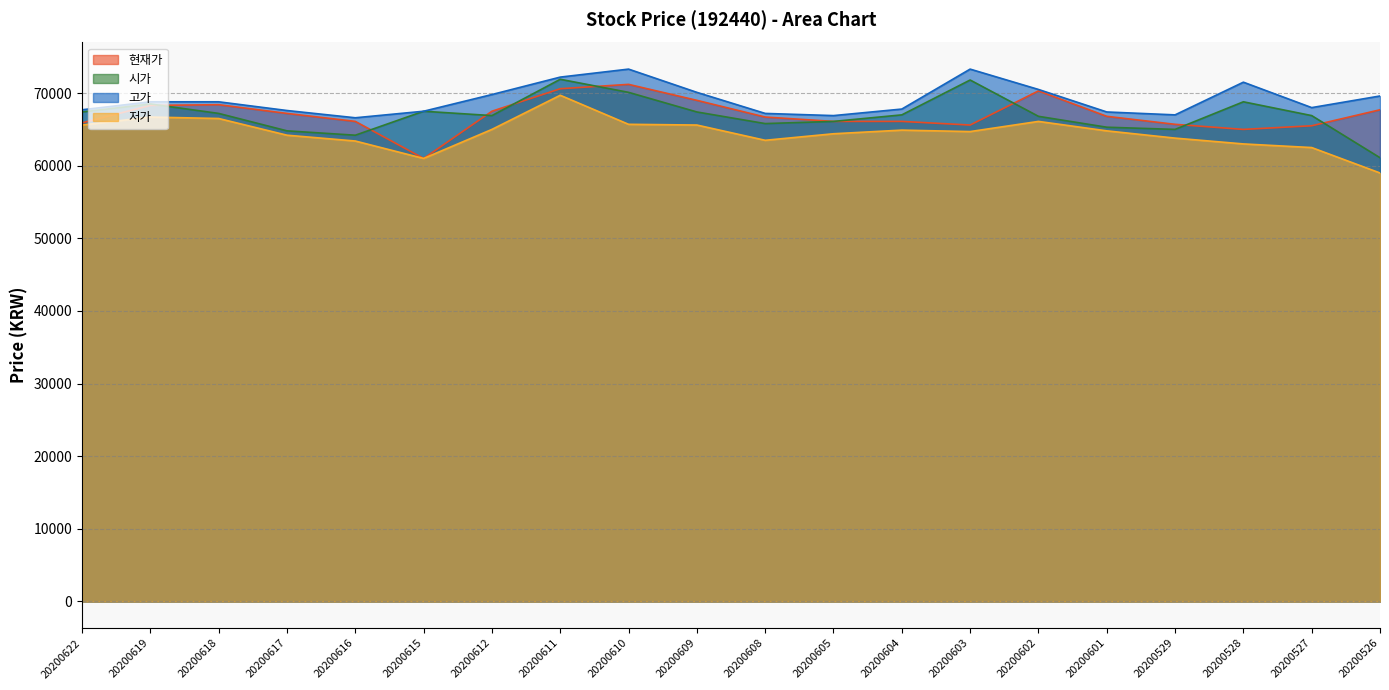

What is the greatest value displayed?

73300